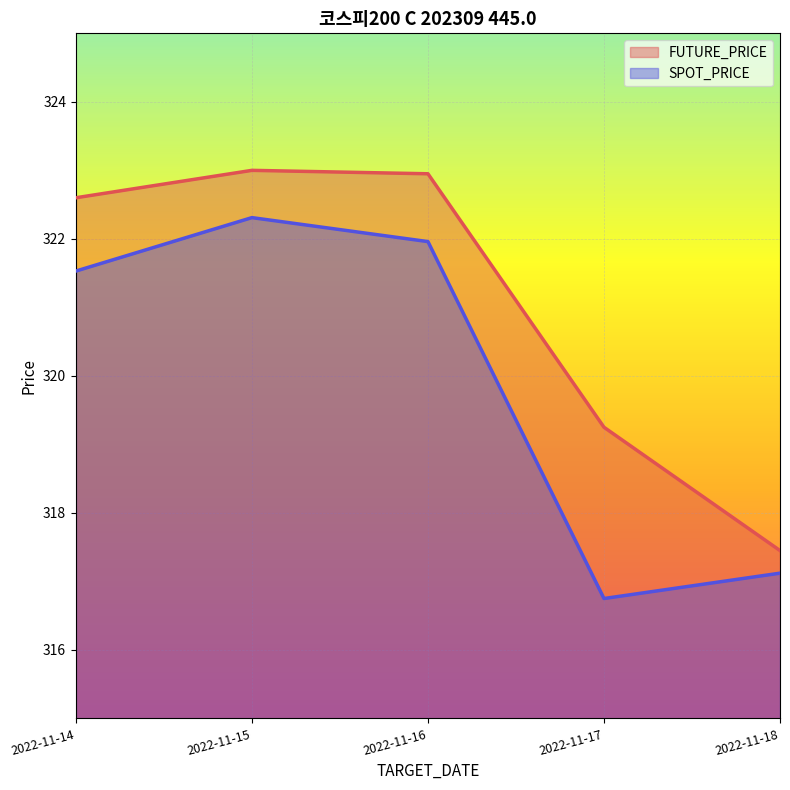

True or false: SPOT_PRICE has a value of 321.5 at 2022-11-14.

True